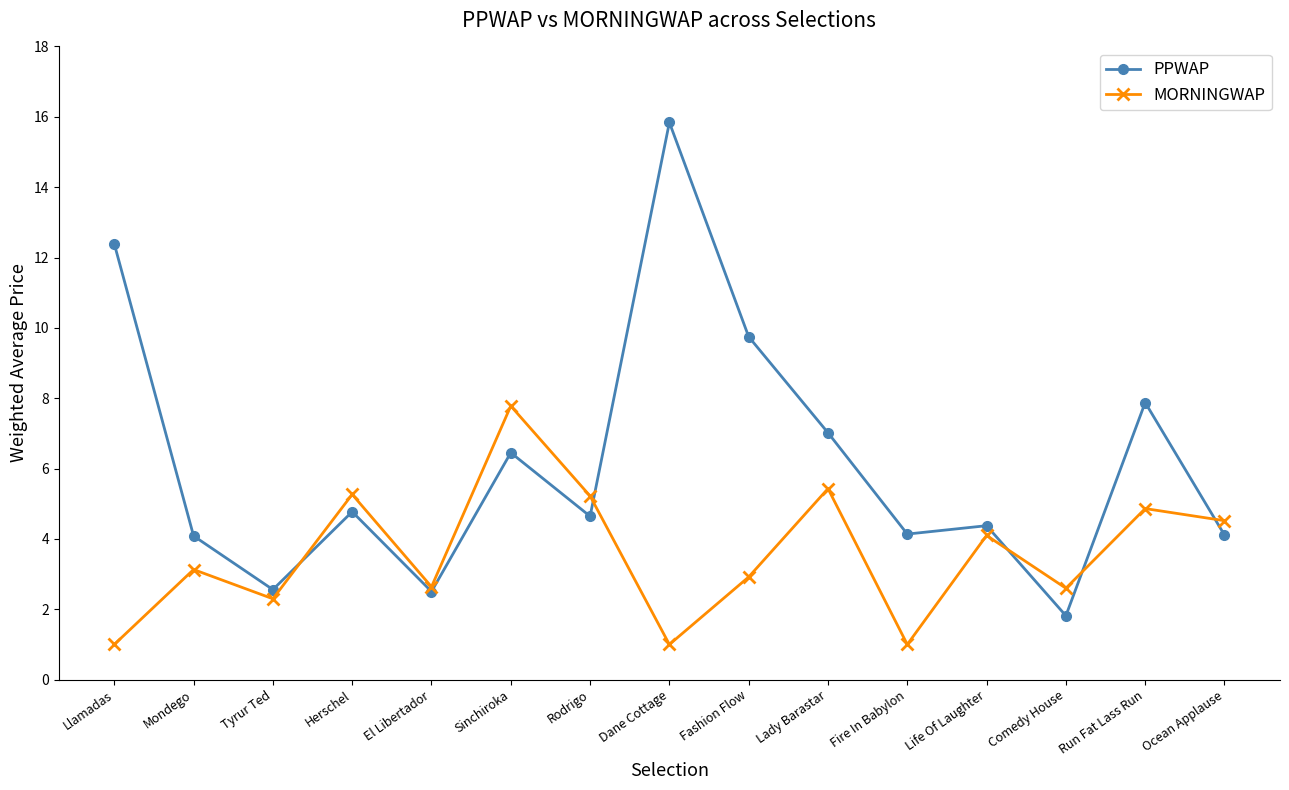

What is the difference between the PPWAP values at Mondego and El Libertador?

1.6